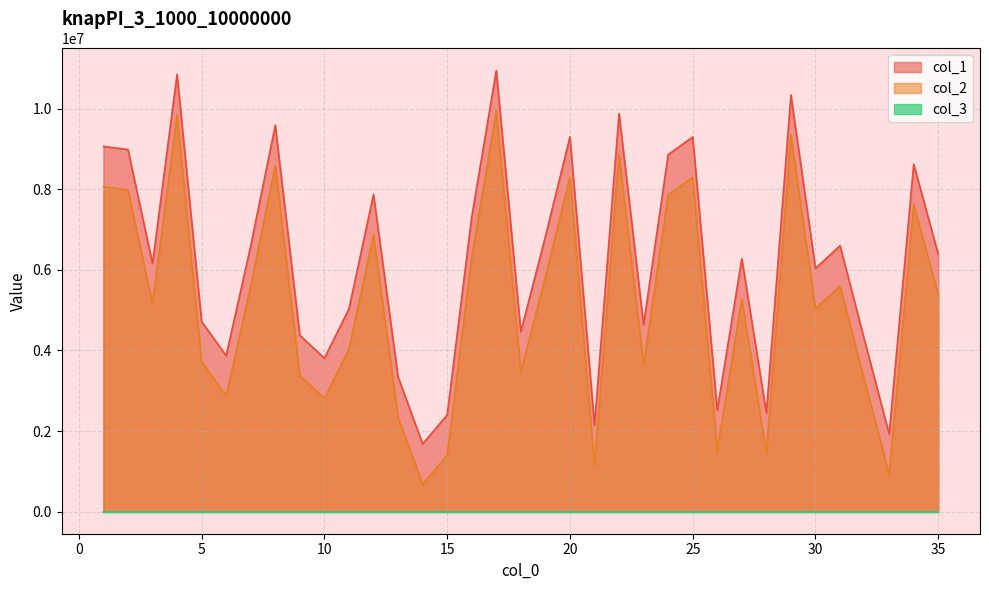

In col_2, how many points are lower than both neighbors (excluding endpoints)?

11